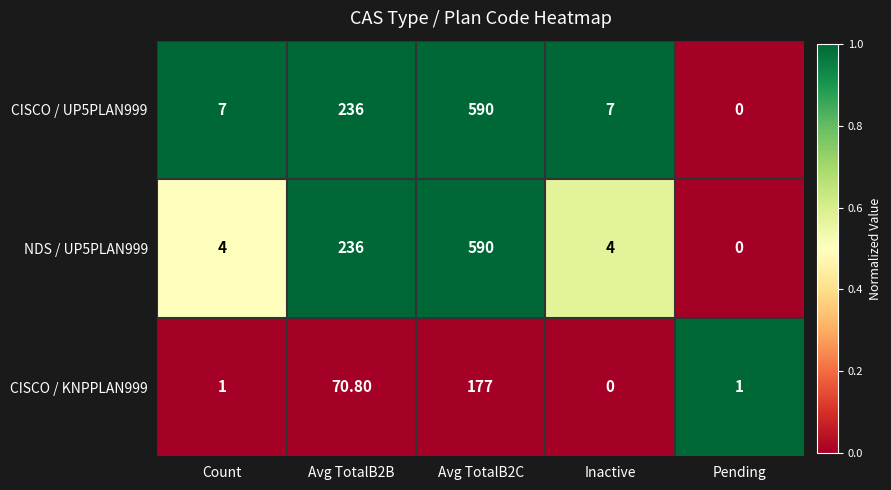

Between Count and Avg TotalB2C, which series saw the biggest shift?

NDS / UP5PLAN999